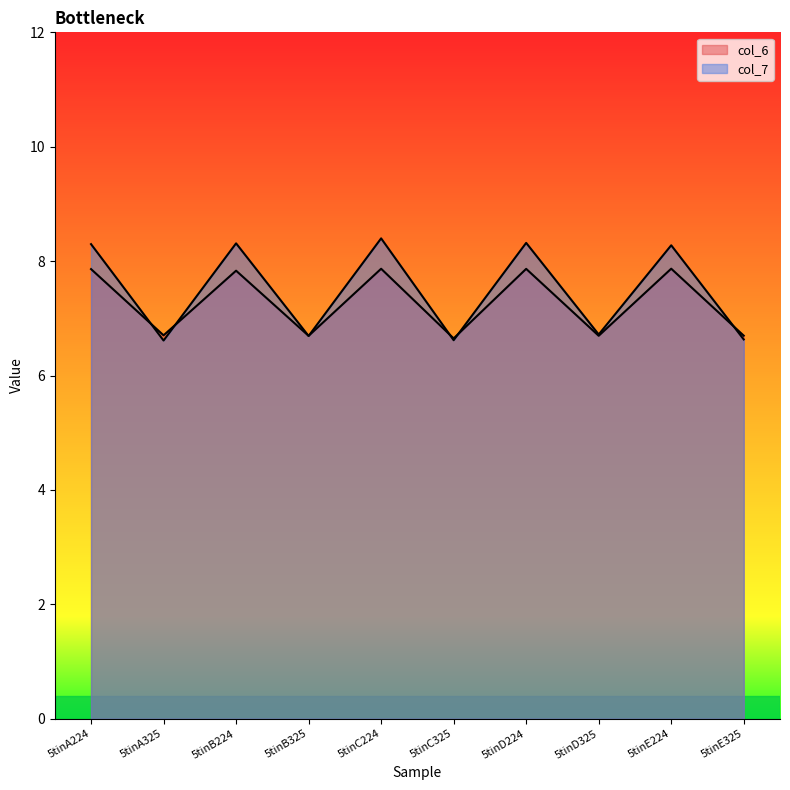

What is the label of the 8th point from the left?

5tinD325